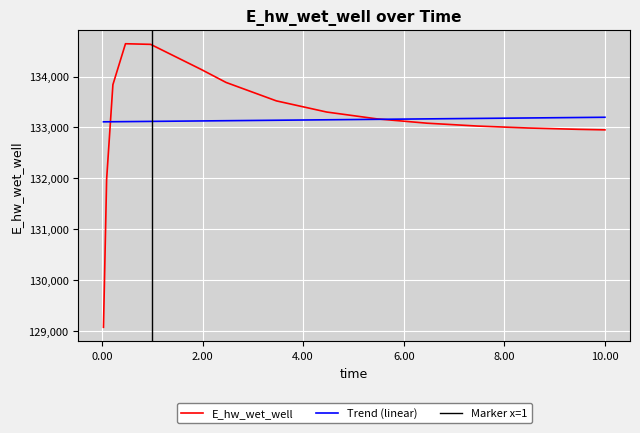

Reading left to right, transcribe all the data shown in this chart.

129076.3	131981.4	133840.7	134644.2	134632.0	134141.8	133883.9	133522.1	133303.0	133168.8	133083.7	133027.7	132989.7	132963.5	132953.2